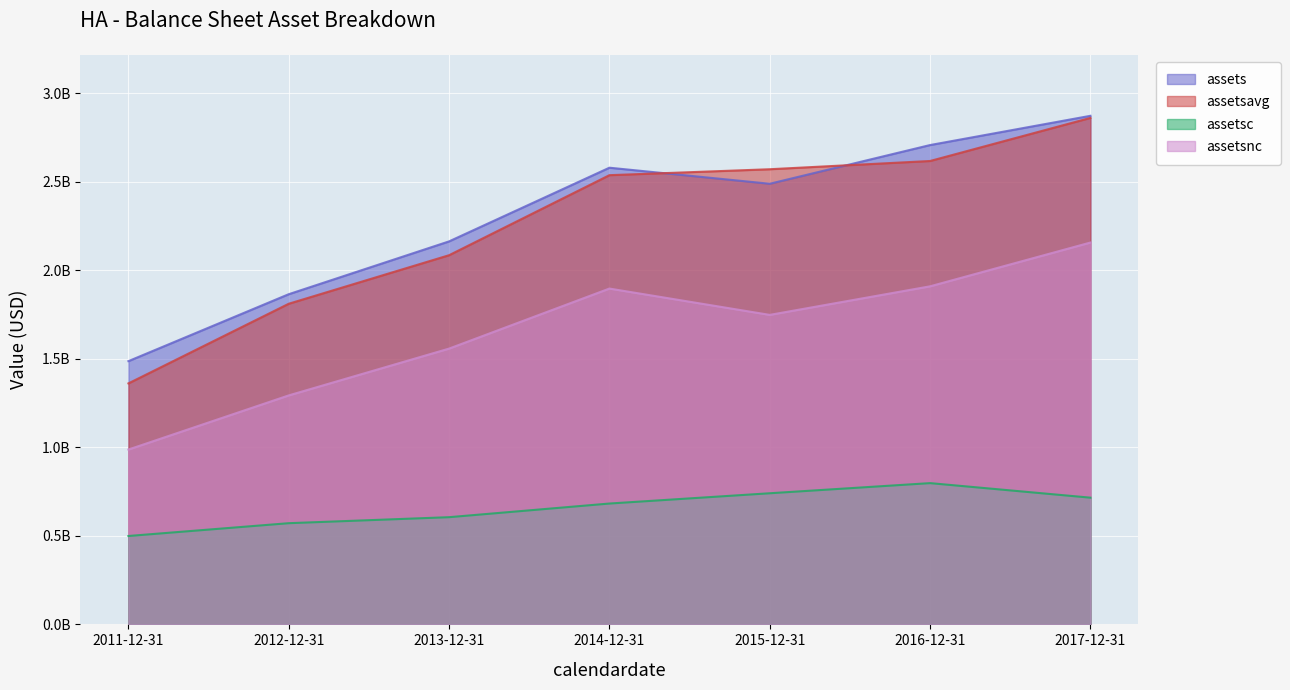

List the labels in order of assetsnc value, largest first.

2017-12-31, 2016-12-31, 2014-12-31, 2015-12-31, 2013-12-31, 2012-12-31, 2011-12-31